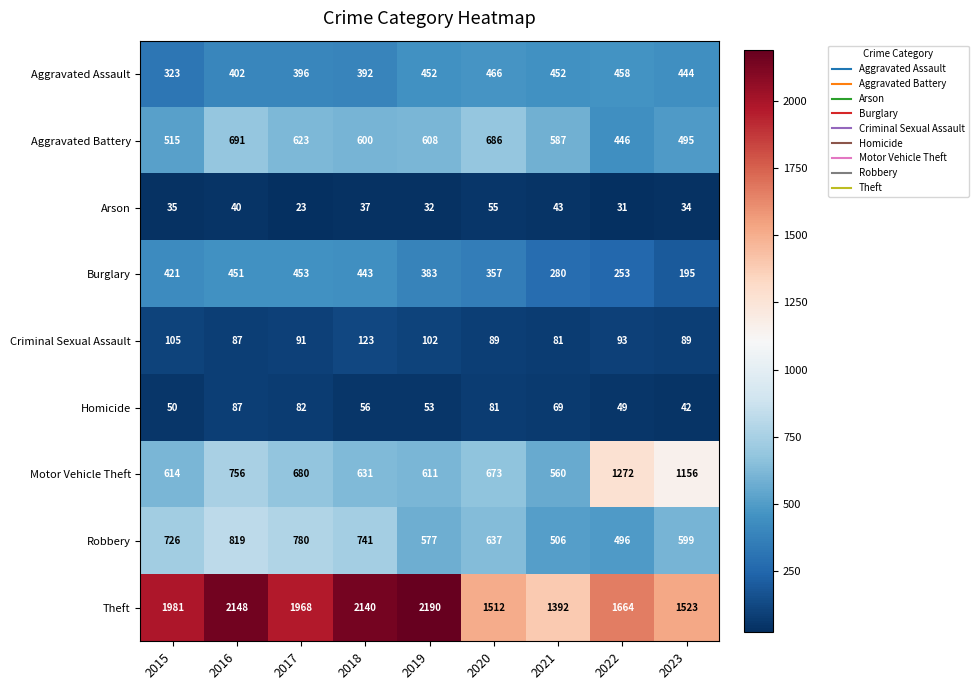

What is the average value of the Criminal Sexual Assault series?

96